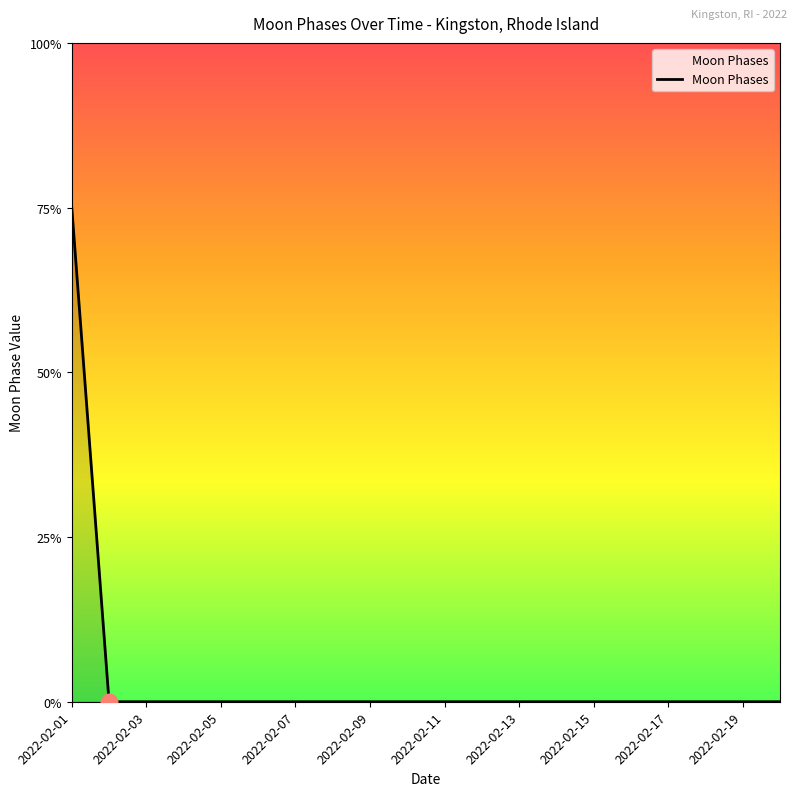

Is this an area chart (filled region under the line)?

No